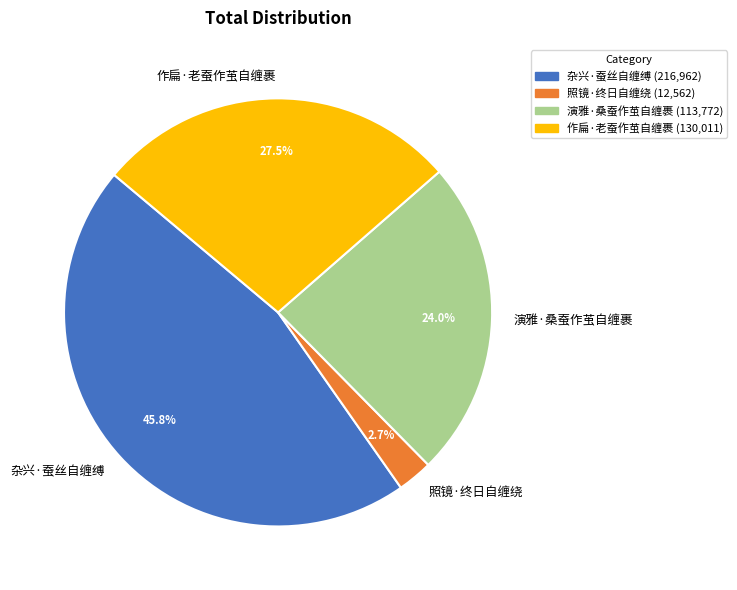

To the nearest percent, what portion does 照镜·终日自缠绕 represent?

3%